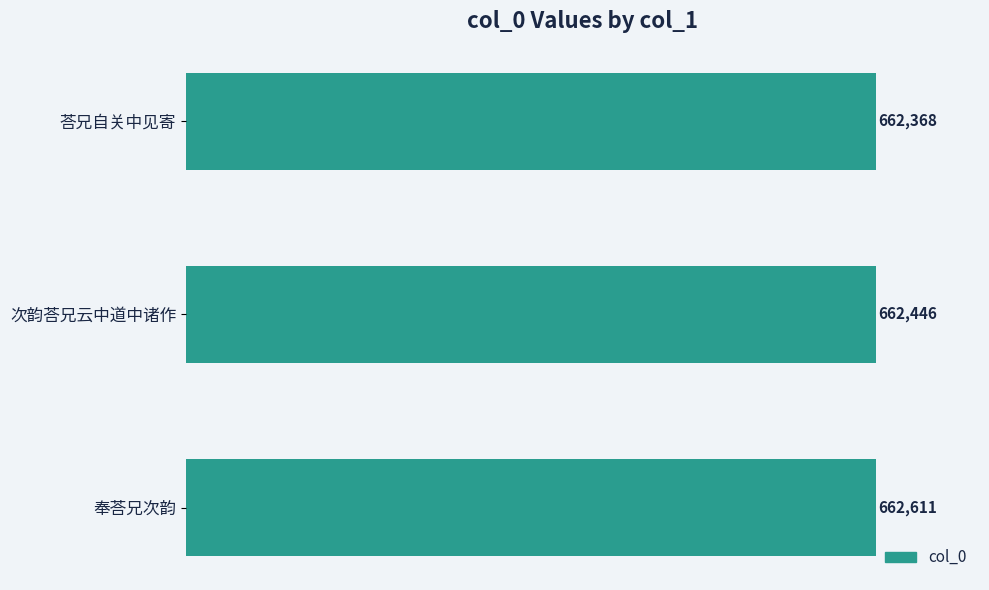

What is the minimum value shown in the chart?

662368